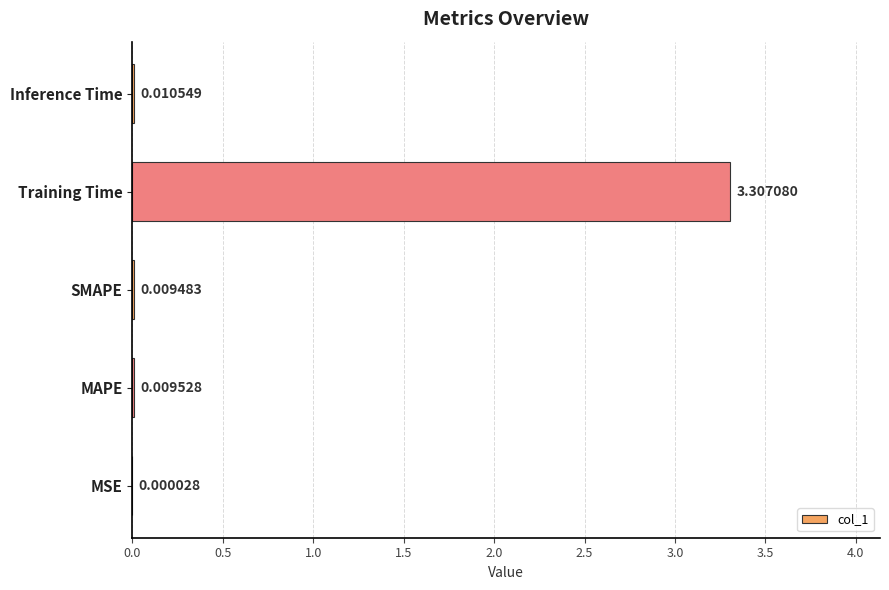

Between MAPE and SMAPE, which is larger?

MAPE